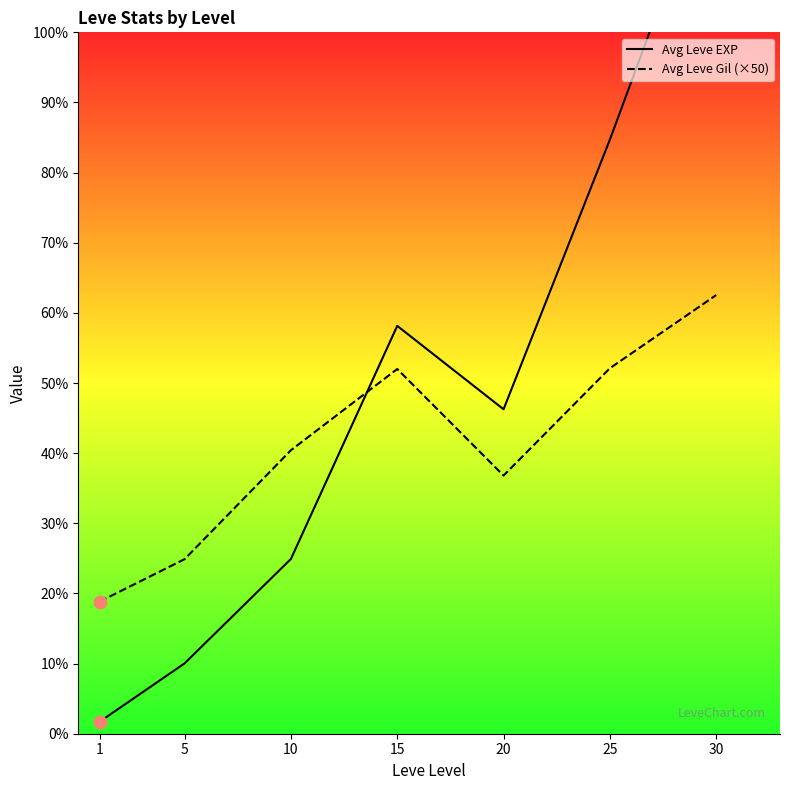

At which category is the sum across all series the highest?

30